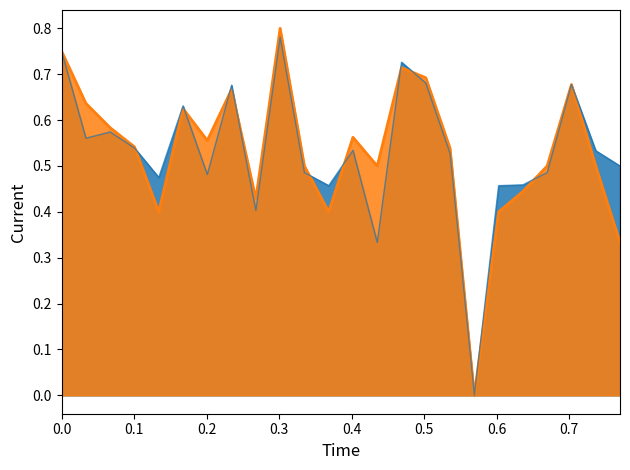

How many interior local valleys does the f1_line series have?

7